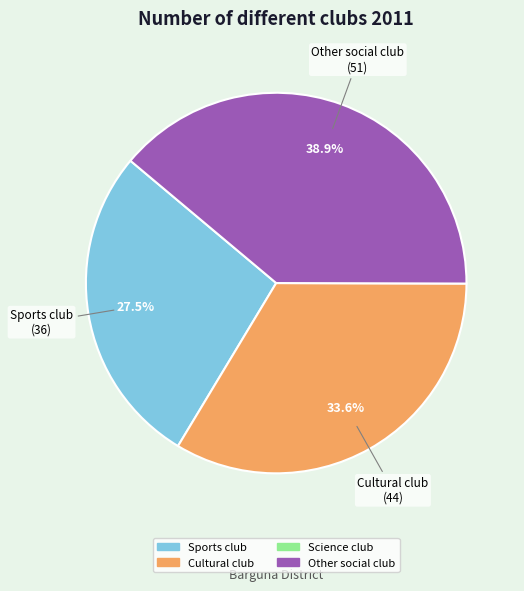

Is there a majority slice in this chart?

No